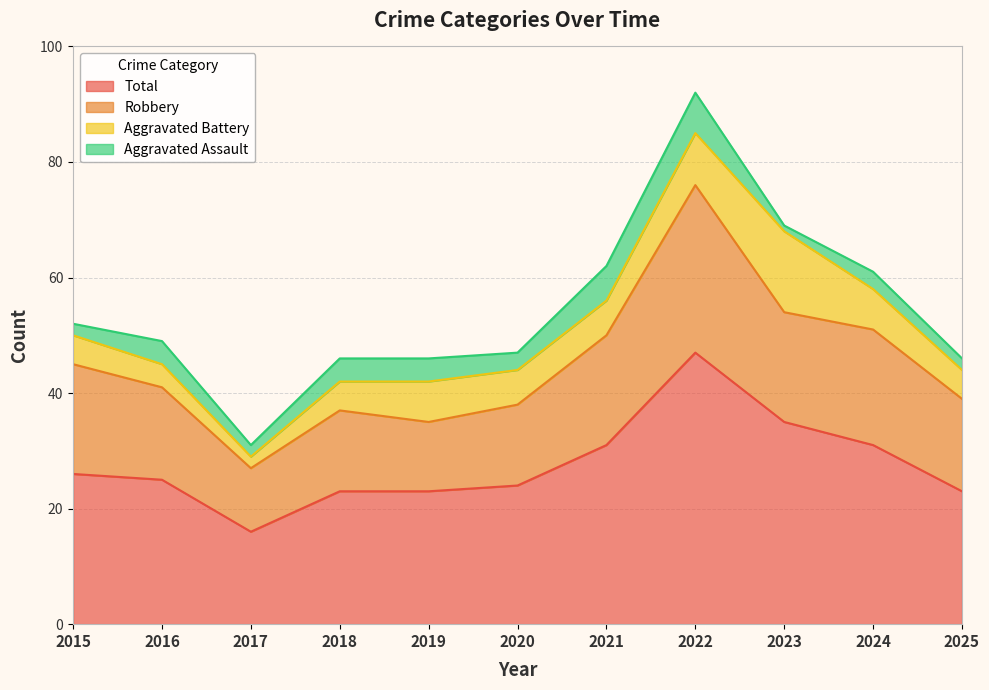

How many Aggravated Assault values are between 2 and 4?

8